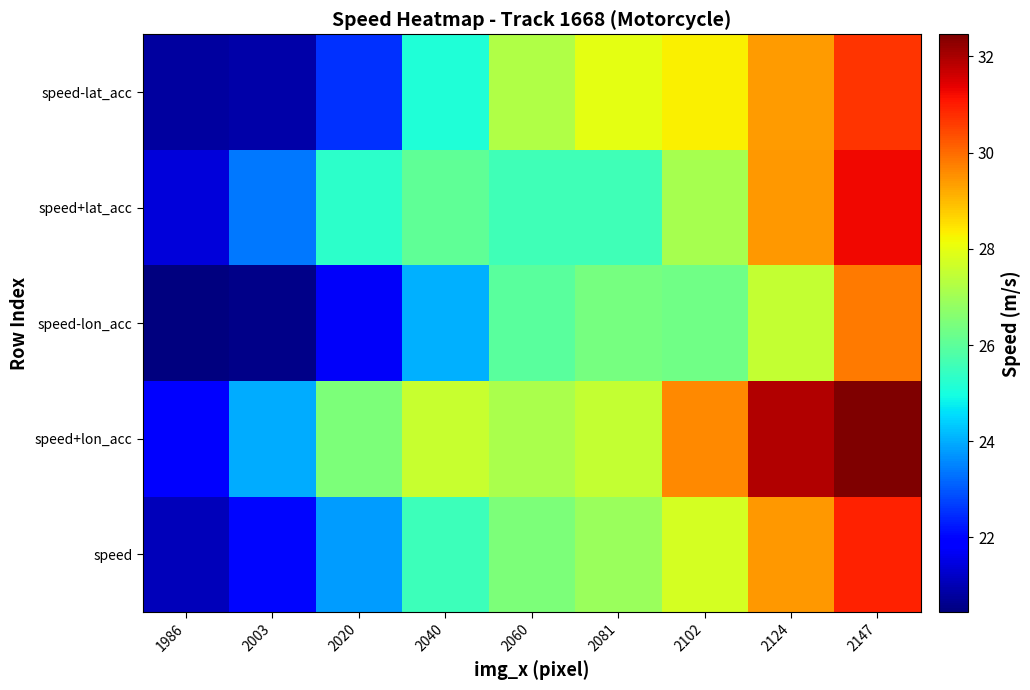

Between 2147 and 2102, which is larger?

2147